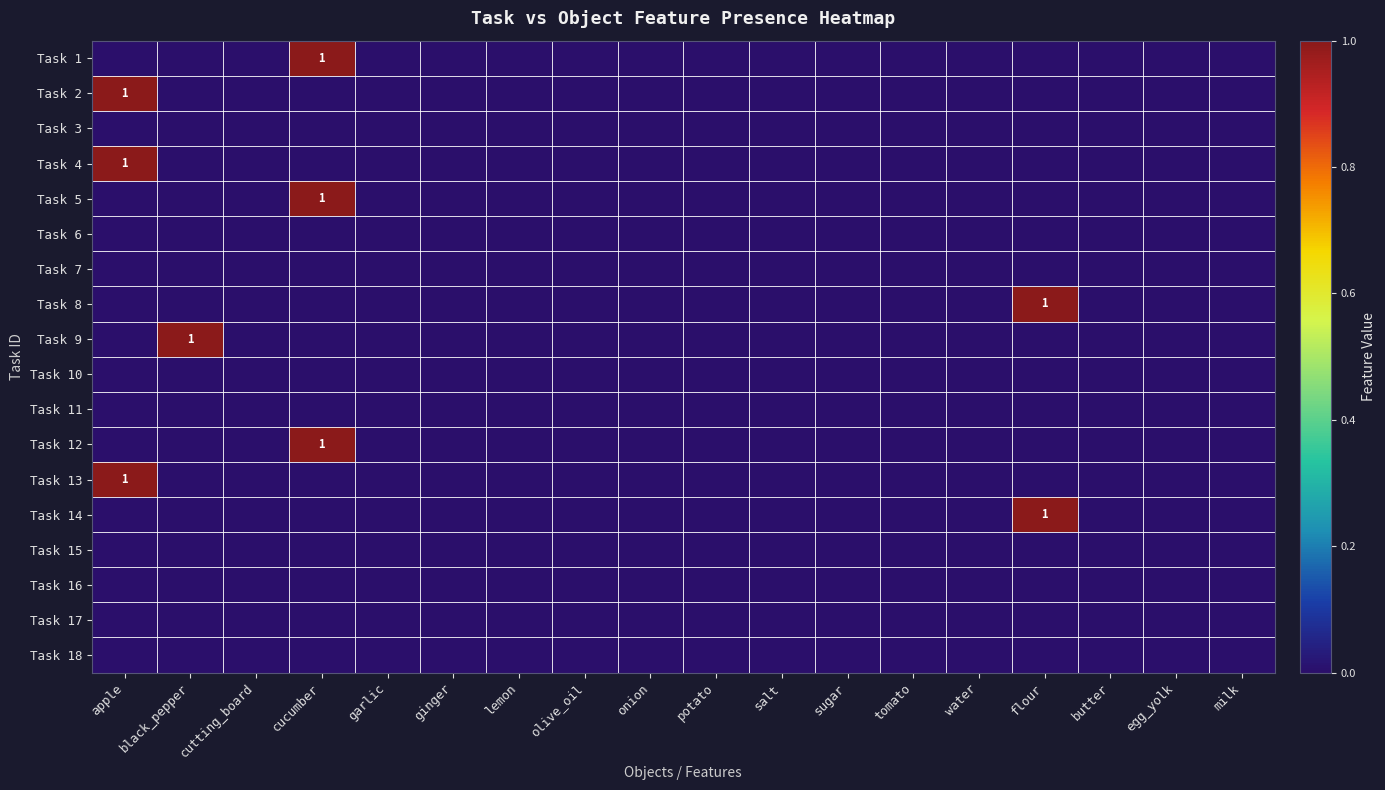

True or false: Task 13 has a value of 0 at sugar.

True